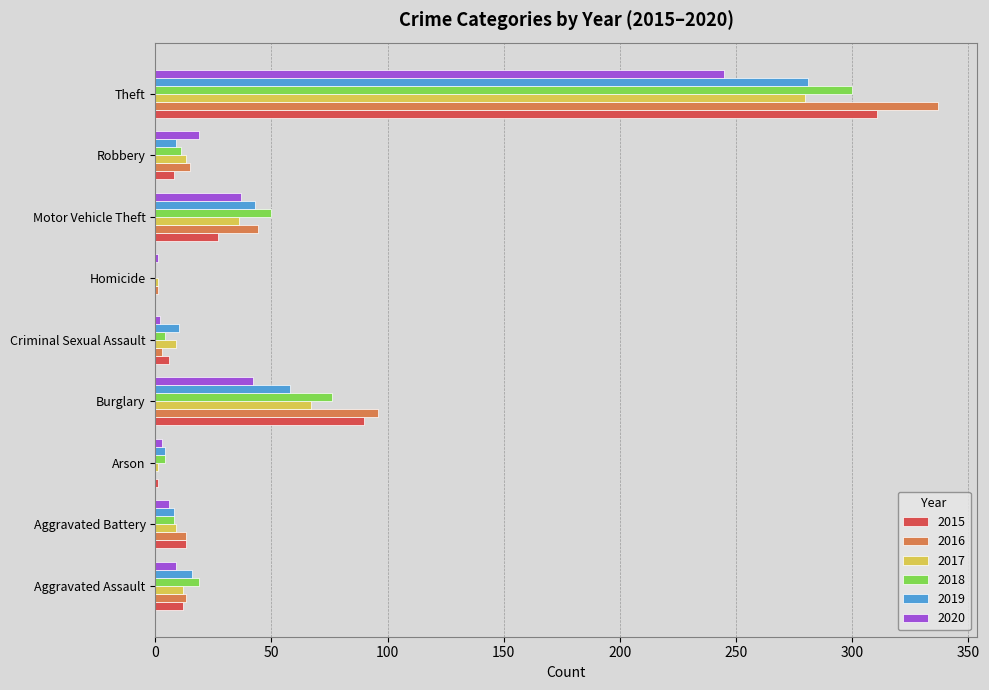

What is the maximum value shown in the chart?

337